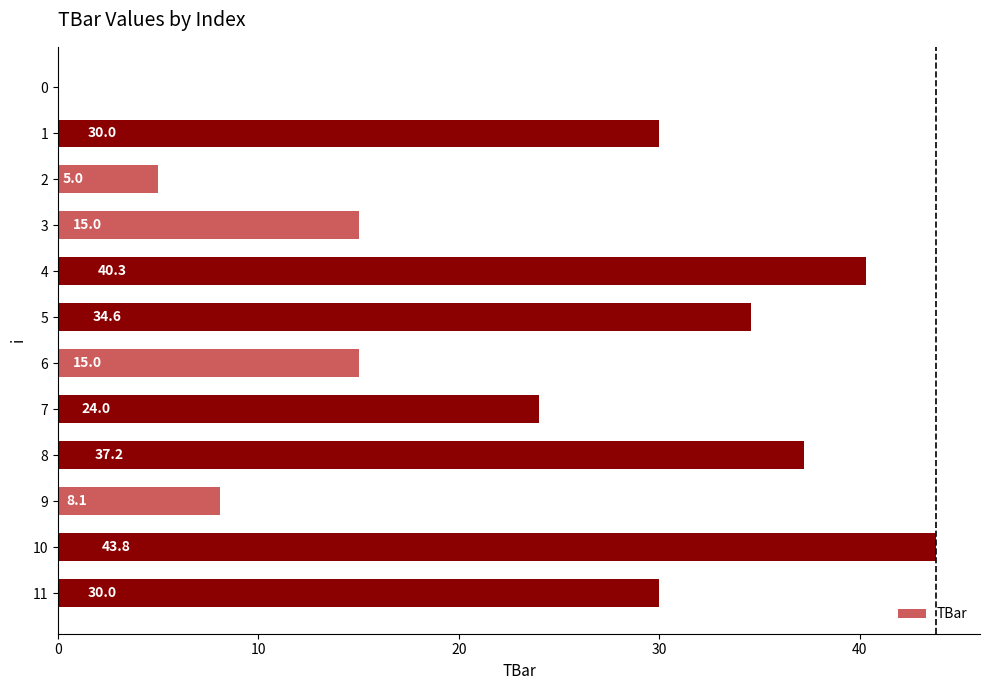

Reading top to bottom, transcribe all the data shown in this chart.

0=0.0	1=30.0	2=5.0	3=15.0	4=40.3	5=34.6	6=15.0	7=24.0	8=37.2	9=8.1	10=43.8	11=30.0